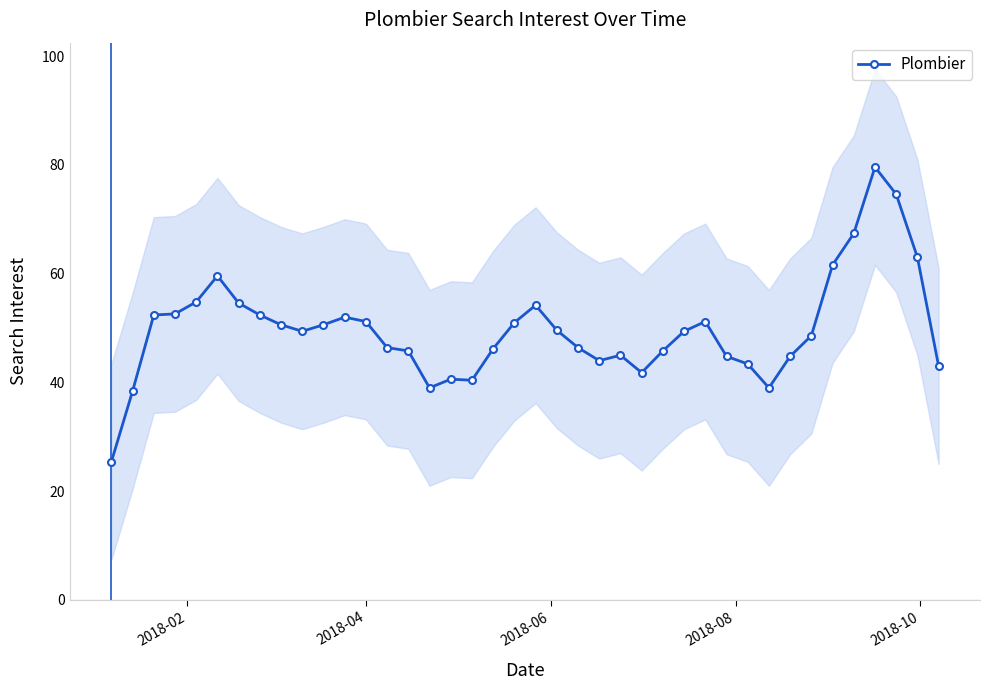

True or false: Plombier has more than 2 interior local peaks.

True